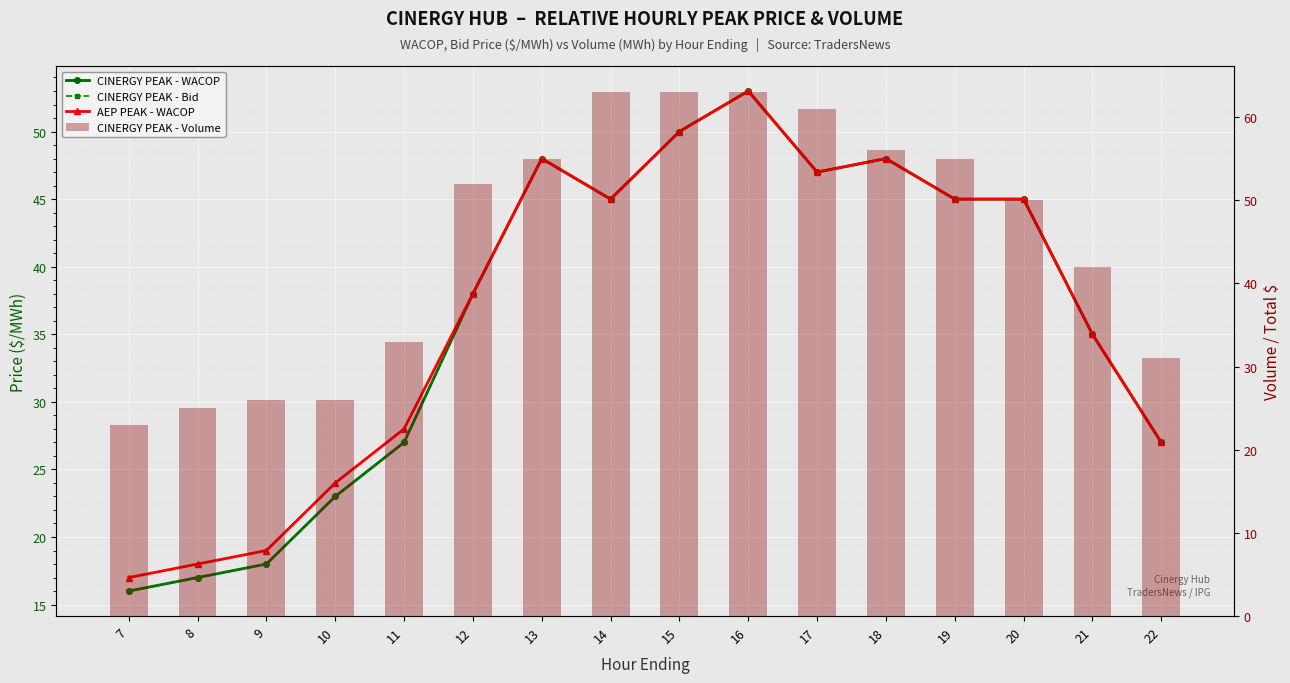

At 15, list the series in order from largest to smallest.

CINERGY PEAK - Volume, CINERGY PEAK - WACOP, CINERGY PEAK - Bid, AEP PEAK - WACOP